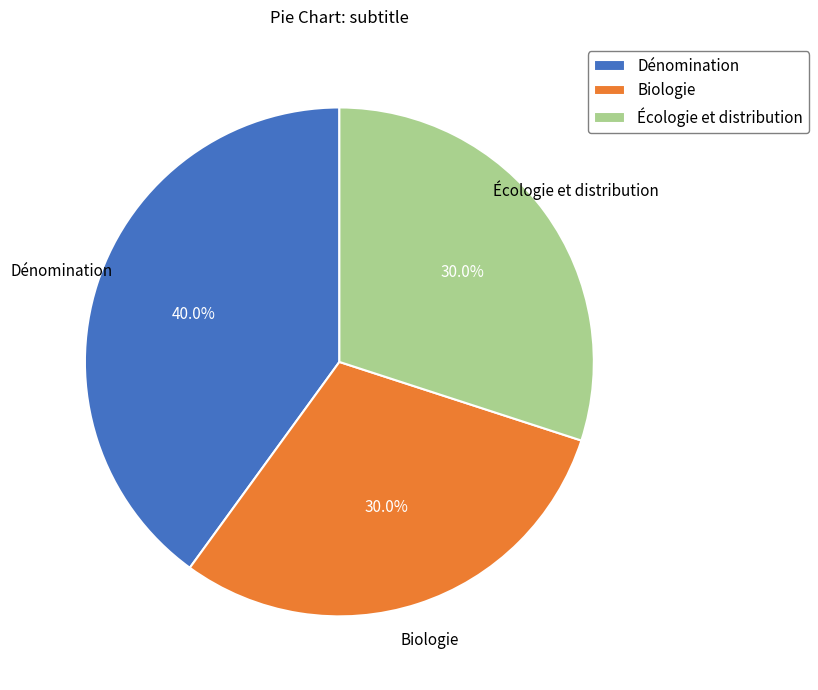

Is it true that Écologie et distribution is 30% of the pie?

True